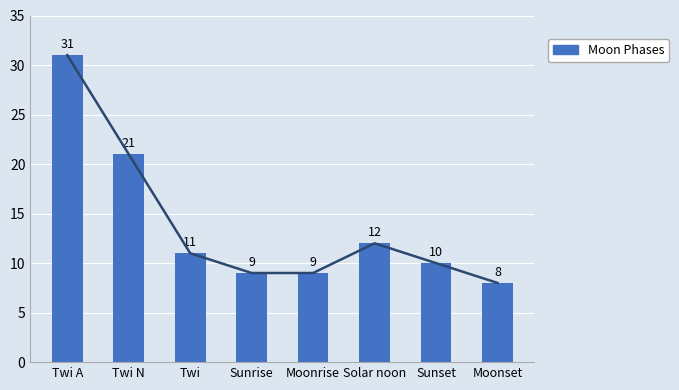

The chart shows a value of 10 at Sunset. True or false?

True